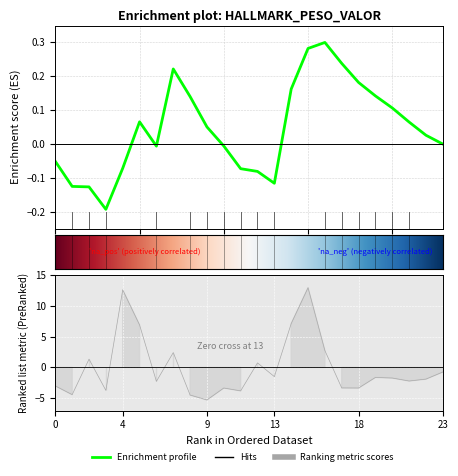

Reading left to right, extract all data points from this chart.

-3.0	-4.4	1.3	-3.7	12.6	6.9	-2.3	2.4	-4.5	-5.3	-3.3	-3.8	0.7	-1.5	7.1	12.9	2.7	-3.3	-3.3	-1.6	-1.7	-2.2	-1.9	-0.7